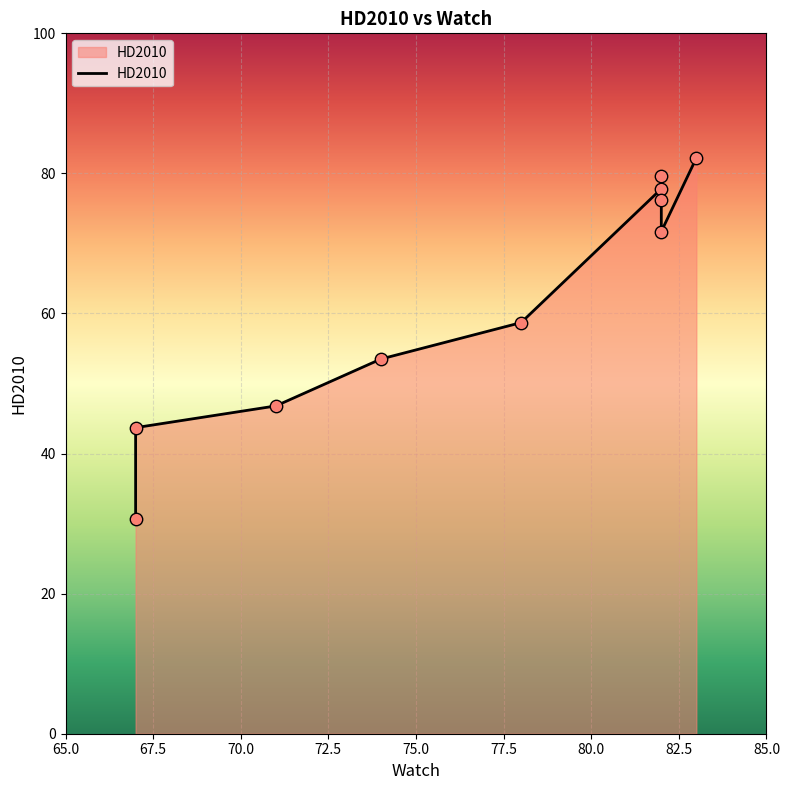

Between 67.5 and 72.5, which is larger?

72.5